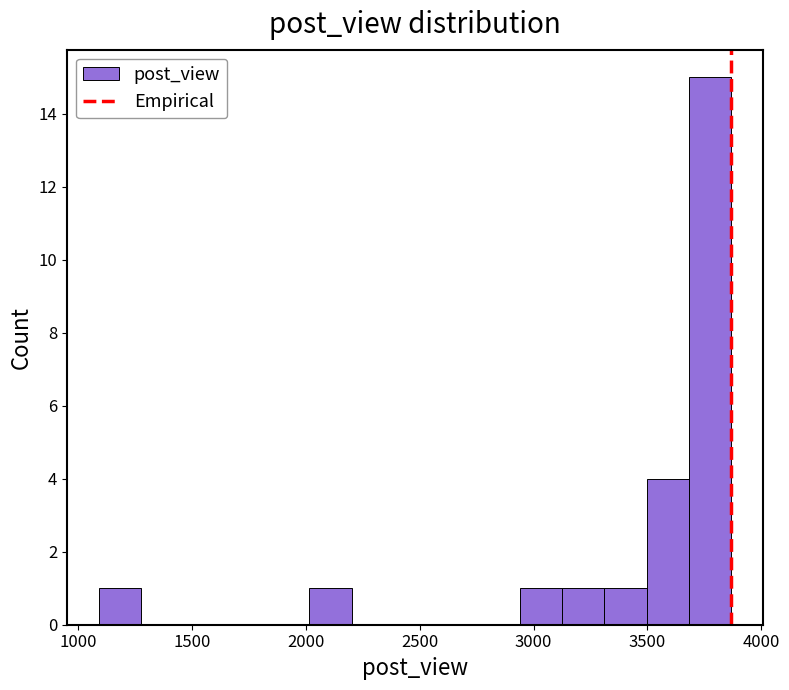

Around what value on the x-axis is the tallest bar? Give the approximate position of its centre, as read against the axis.

3750